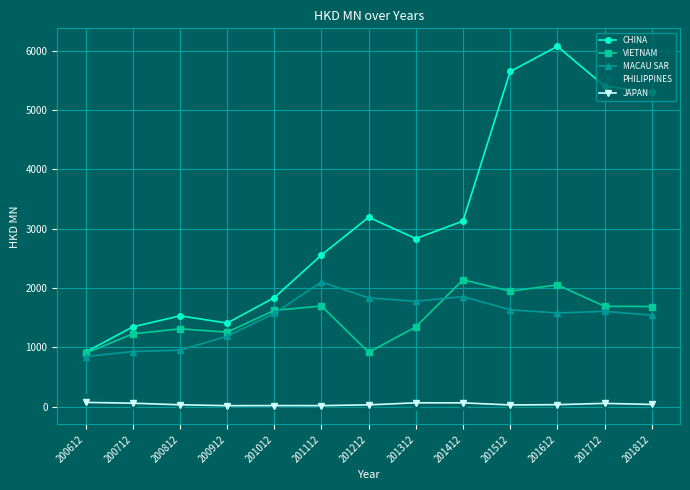

The value of CHINA at 201012 is 758.7. True or false?

False